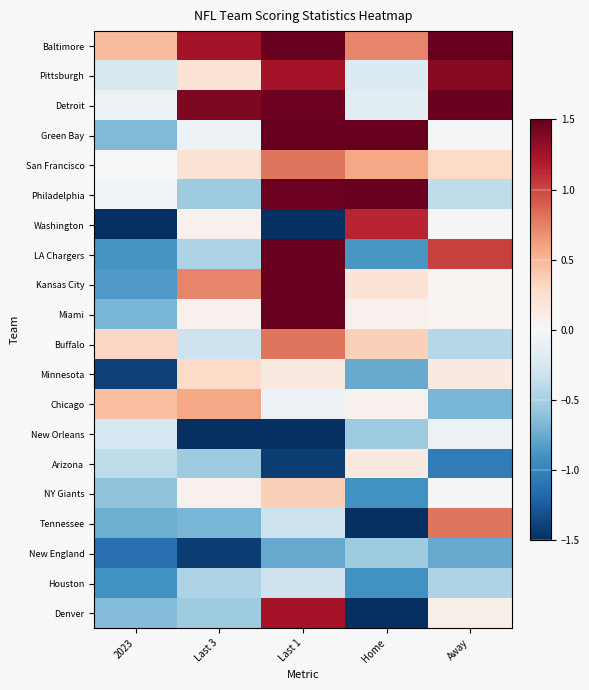

At Last 1, list the series in order from smallest to largest.

Washington, New Orleans, Arizona, New England, Tennessee, Houston, Chicago, Minnesota, NY Giants, San Francisco, Buffalo, Pittsburgh, Denver, Detroit, Philadelphia, Baltimore, Green Bay, LA Chargers, Kansas City, Miami